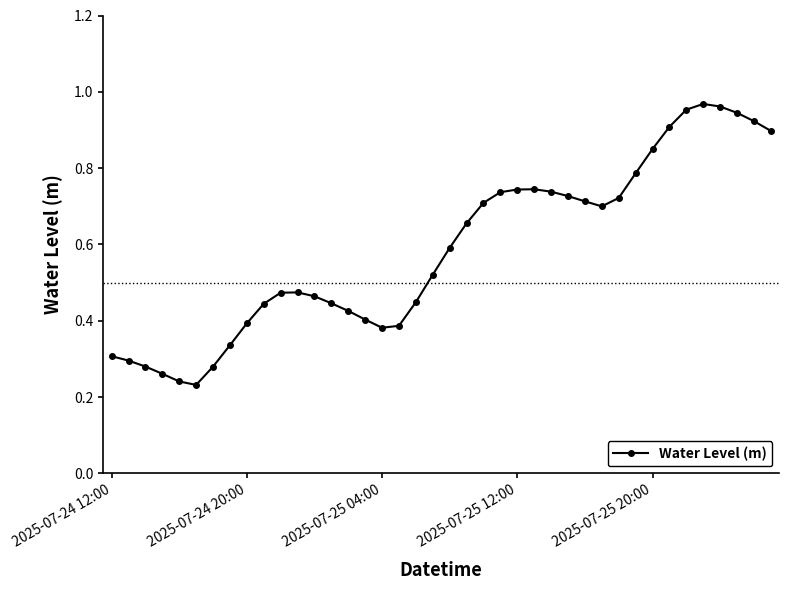

What is the sum of all values?

23.5